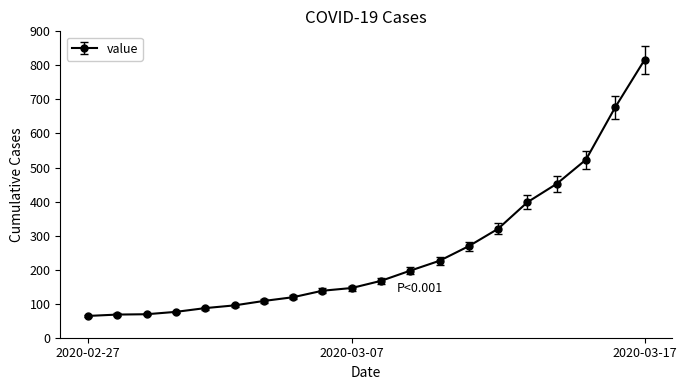

How many lines are shown in the chart?

1